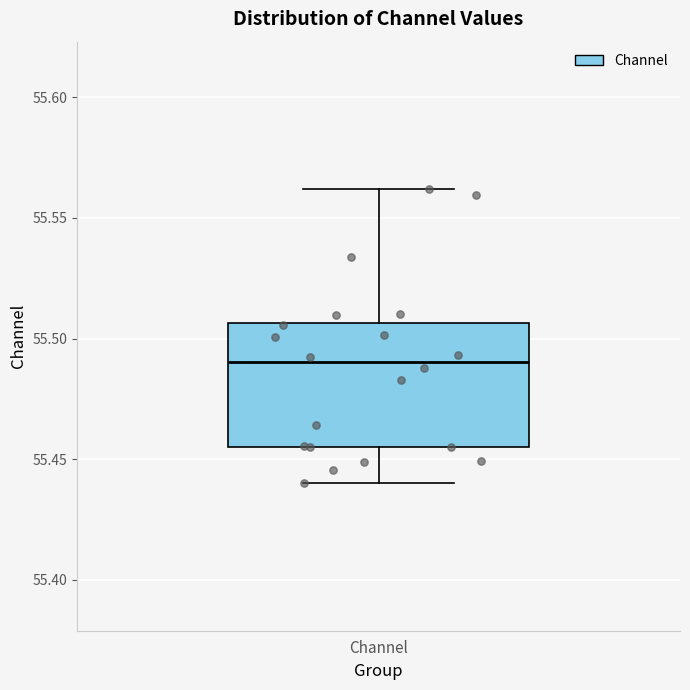

Transcribe this box plot: give where the median line is, the range the box spans, and where the two whiskers end, as read against the y-axis. The values are not printed on the chart, so give them approximately, as read against the axis.

median 55.490, box 55.455 to 55.505, whiskers 55.440 to 55.560